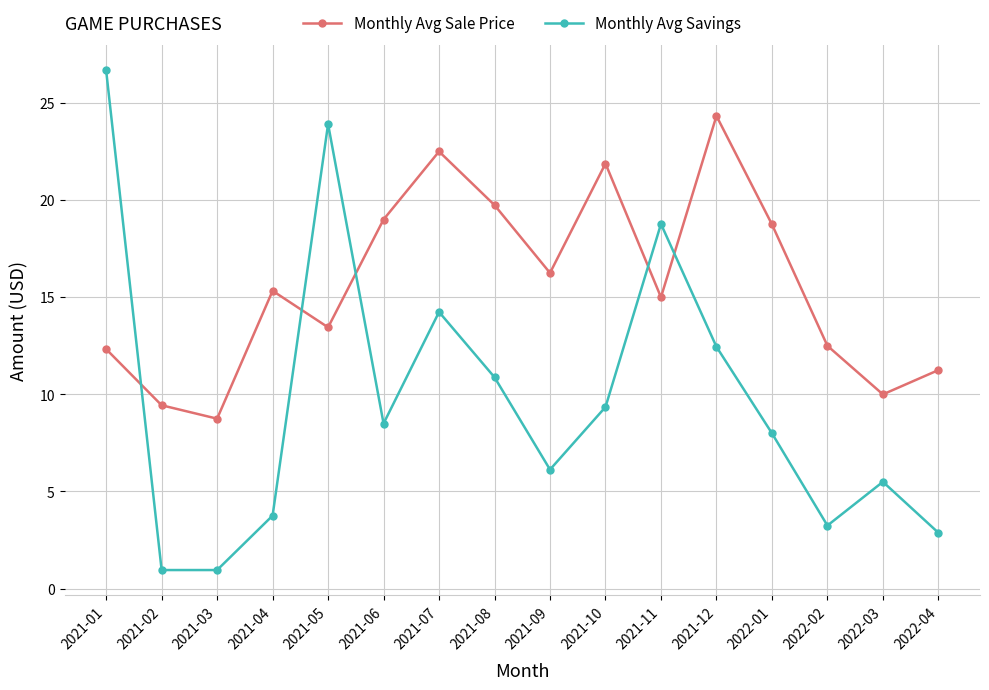

At which category does Monthly Avg Sale Price reach its first local valley?

2021-03